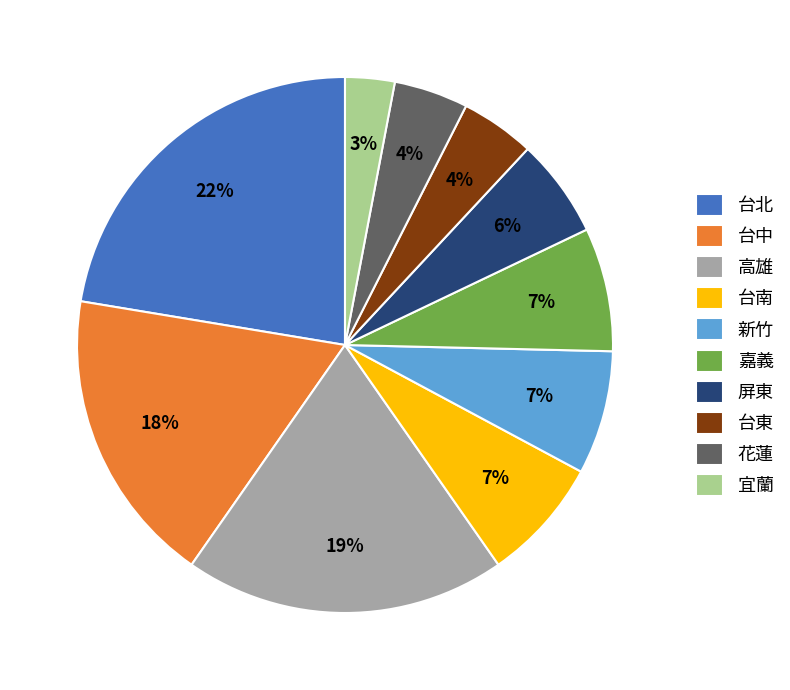

True or false: 台北 accounts for 29% of the total.

False